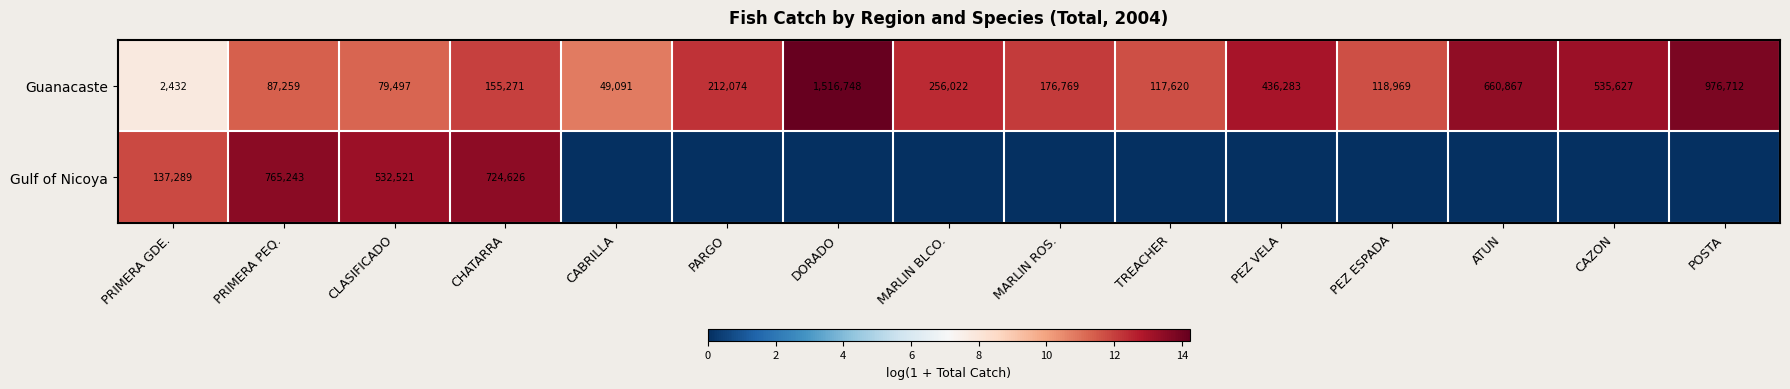

Is it true that Guanacaste equals 30447 at PRIMERA PEQ.?

False